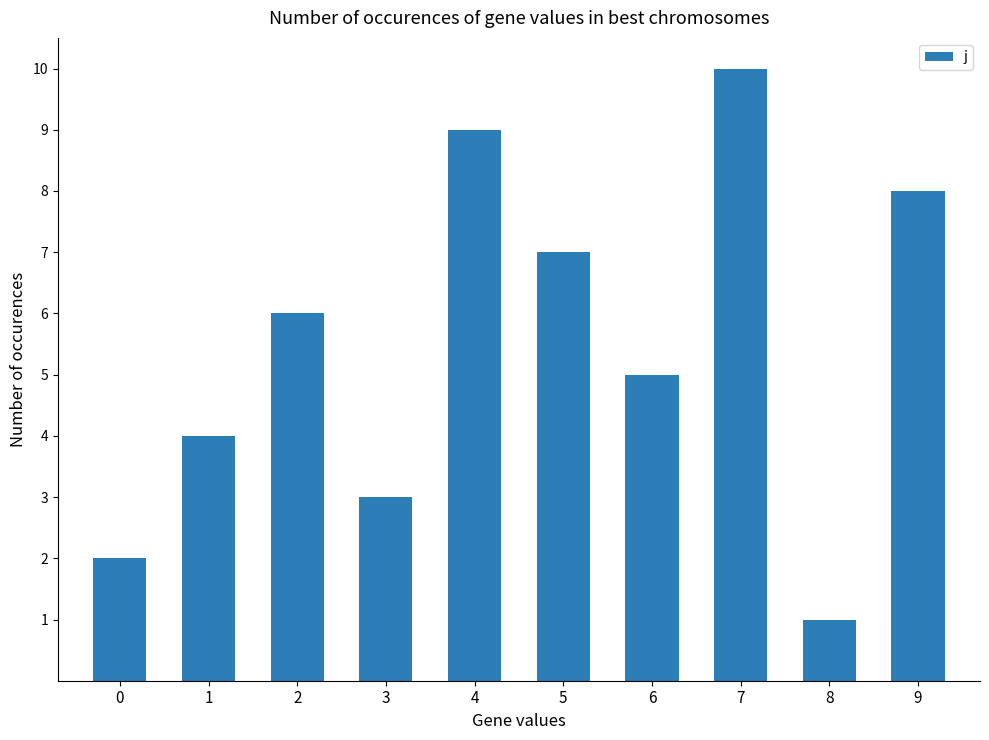

Between 8 and 4, which is larger?

4